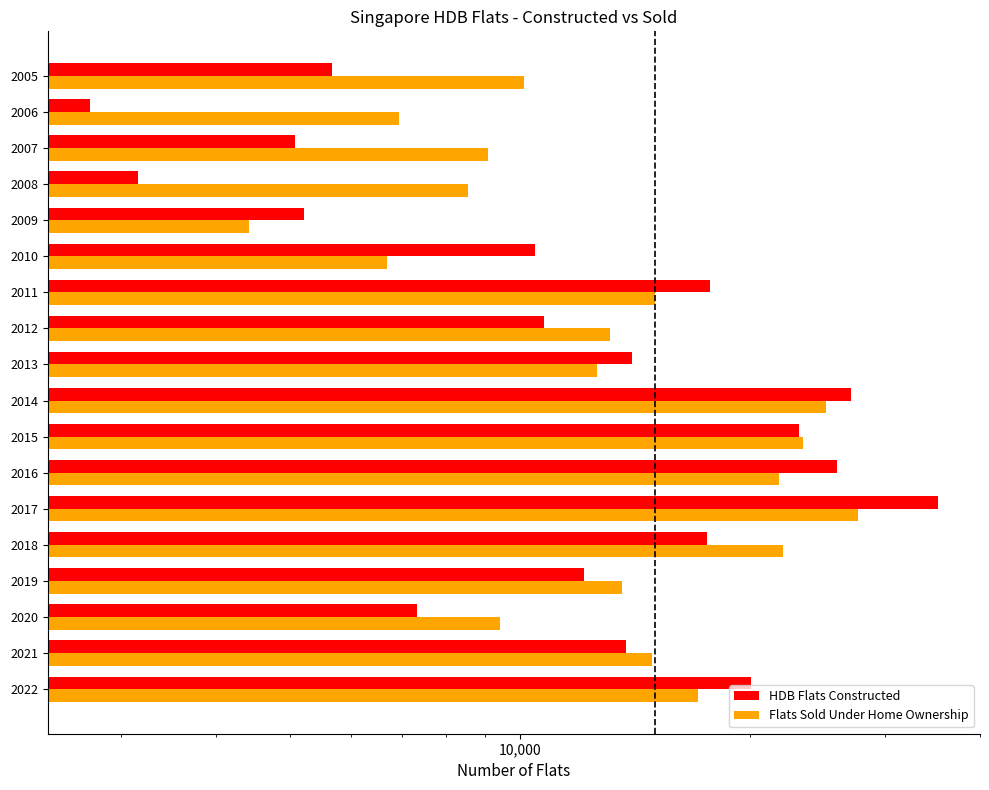

What is the value of the HDB Flats Constructed bar at the 15th from the left?

3154